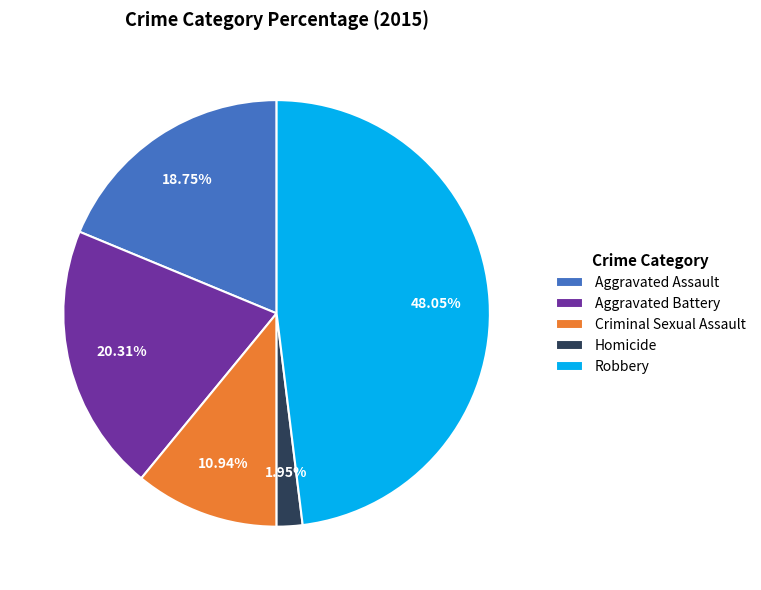

To the nearest percent, what is the combined percentage of Robbery and Aggravated Assault?

67%